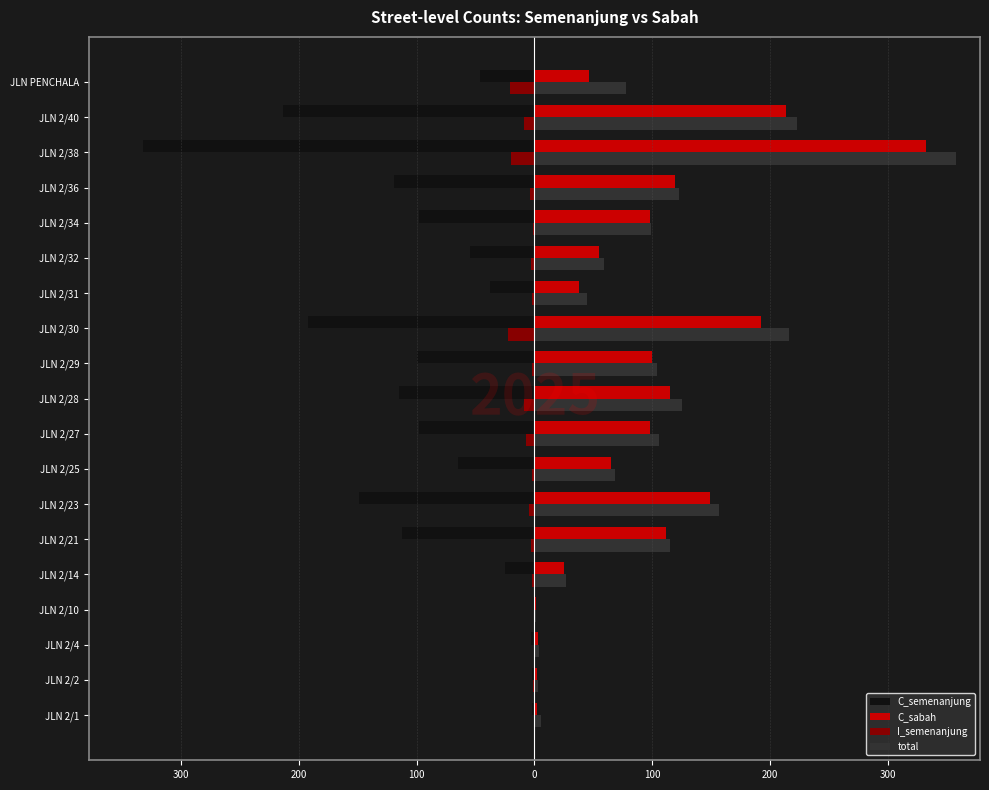

What are all the series names shown in the legend?

C_semenanjung, C_sabah, I_semenanjung, total